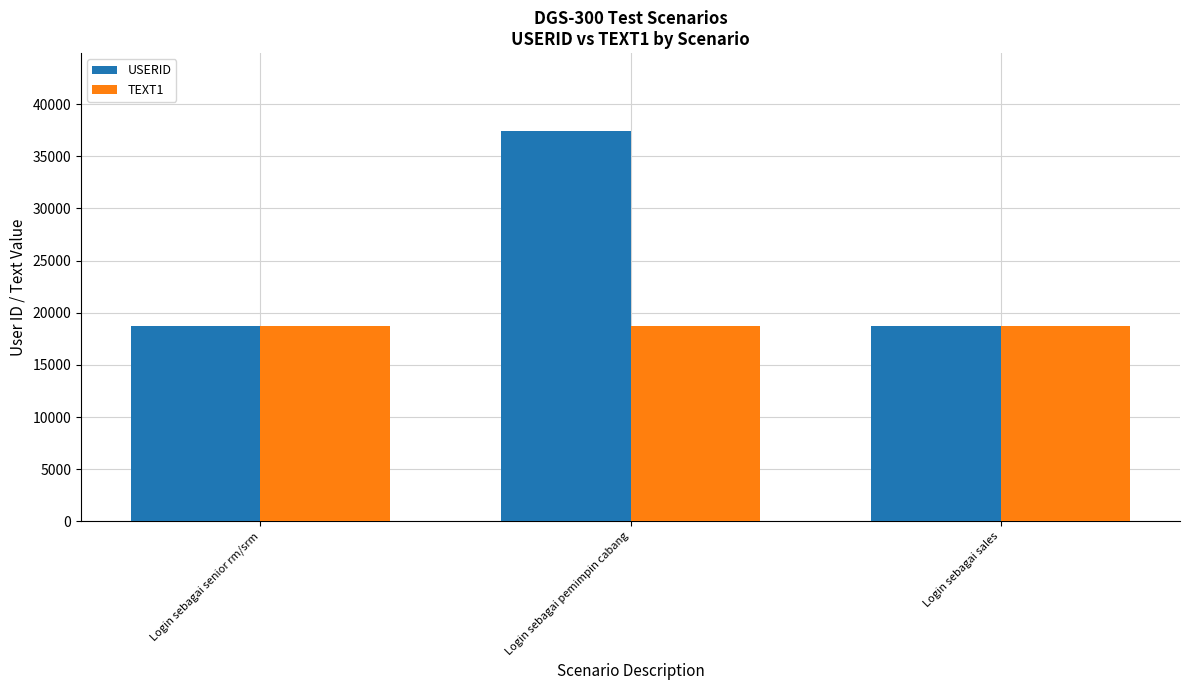

How many series are shown in this chart?

2